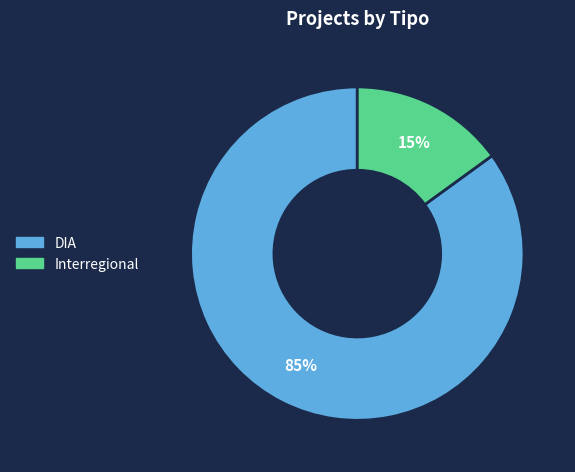

To the nearest percent, what is the average slice percentage?

50%